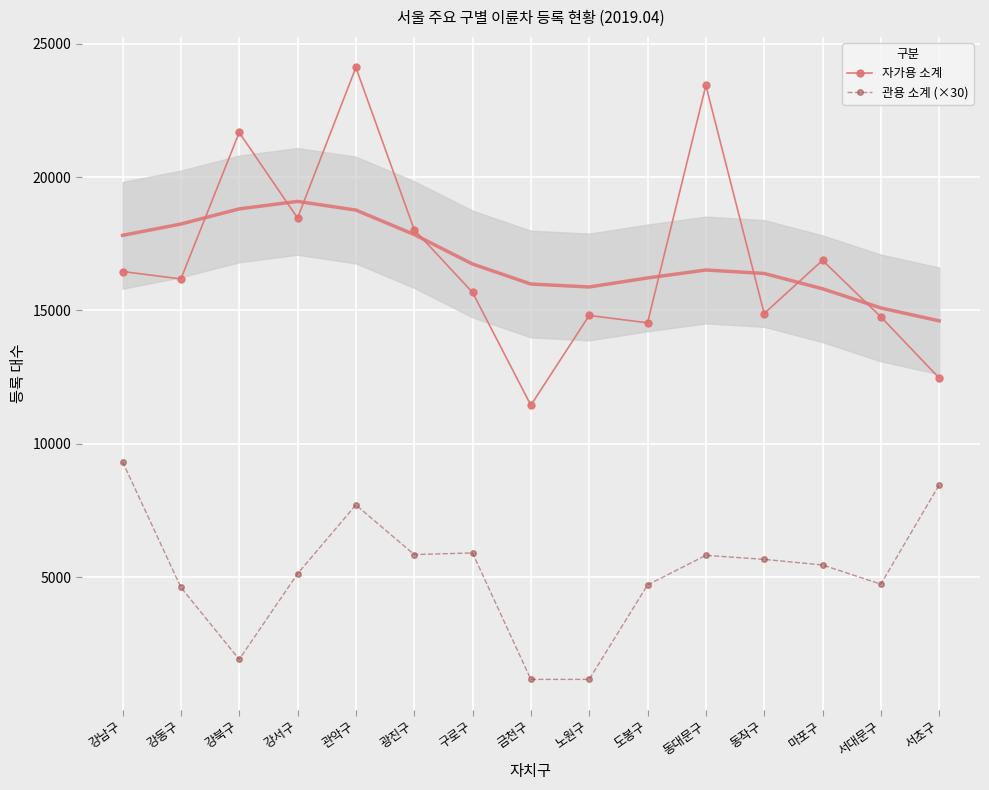

True or false: 자가용 소계 has more than 2 interior local peaks.

True